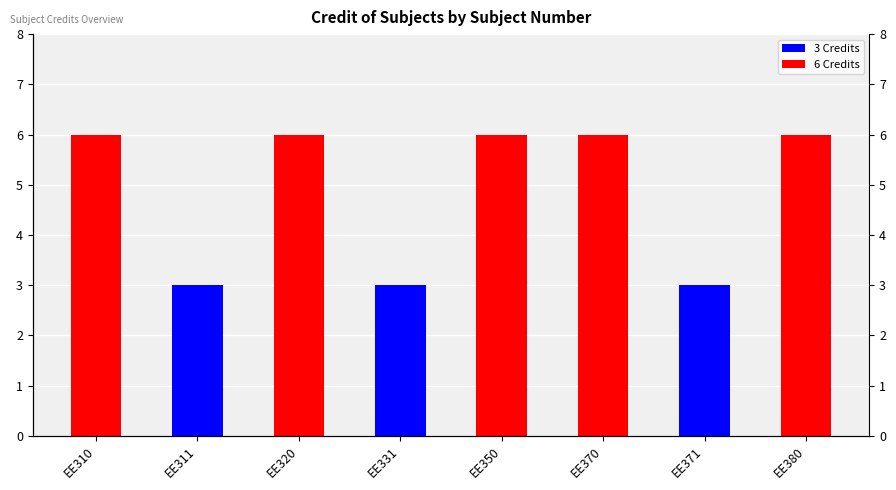

What is the value of the 2nd bar from the left?

3